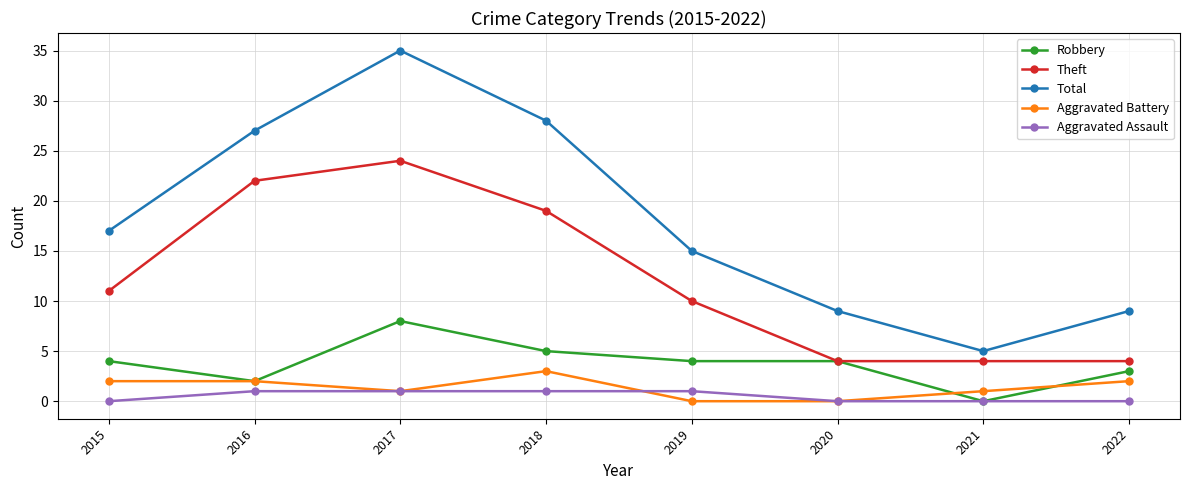

The Aggravated Battery series shows 0 at 2020. True or false?

True